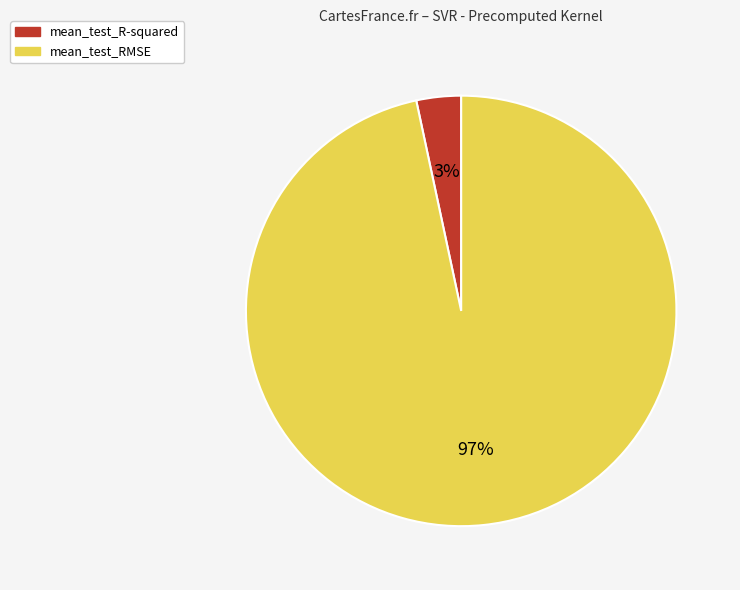

Is the sum of mean_test_R-squared and mean_test_RMSE greater than half?

Yes